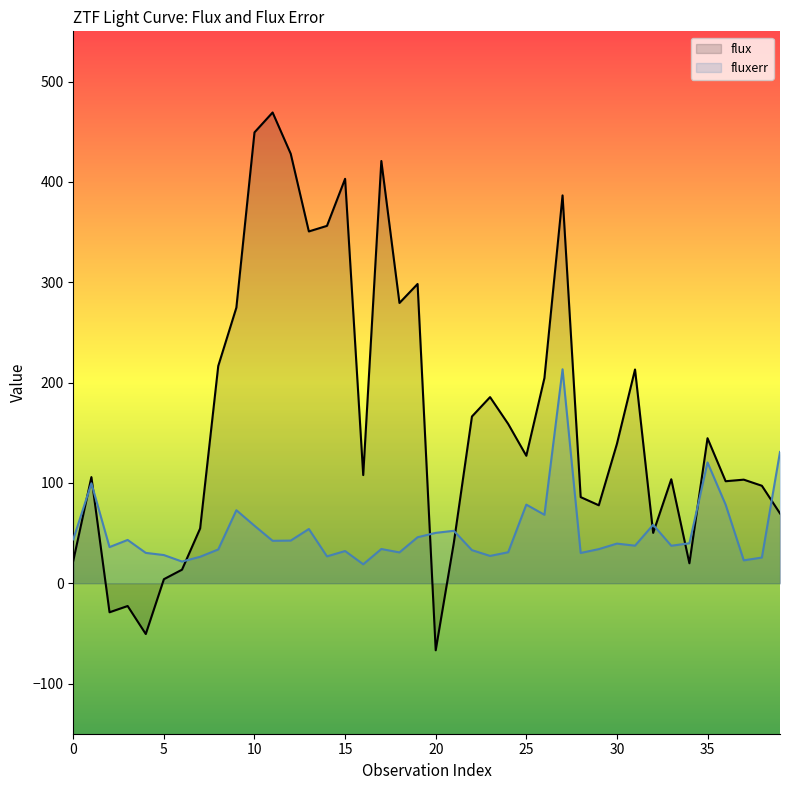

What is the total value across all series at 6?

35.1